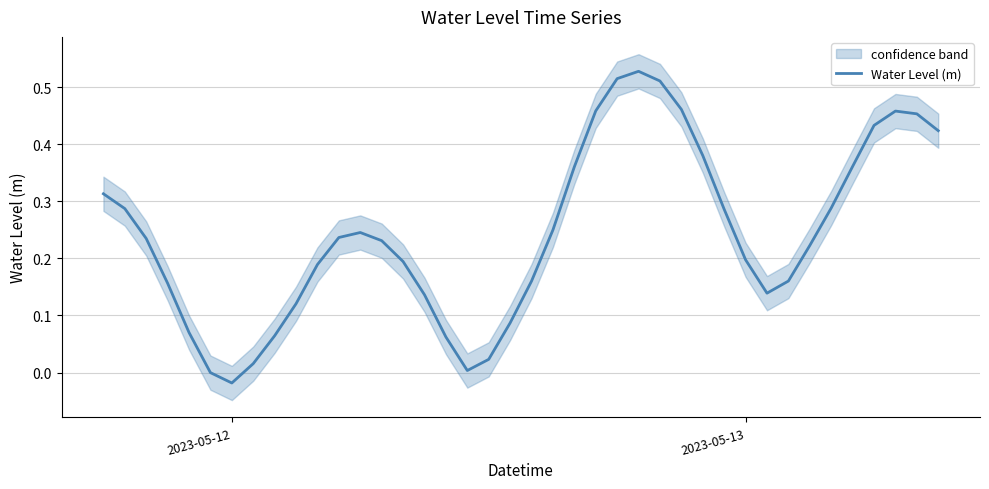

At which label does Water Level (m) reach its minimum?

2023-05-12